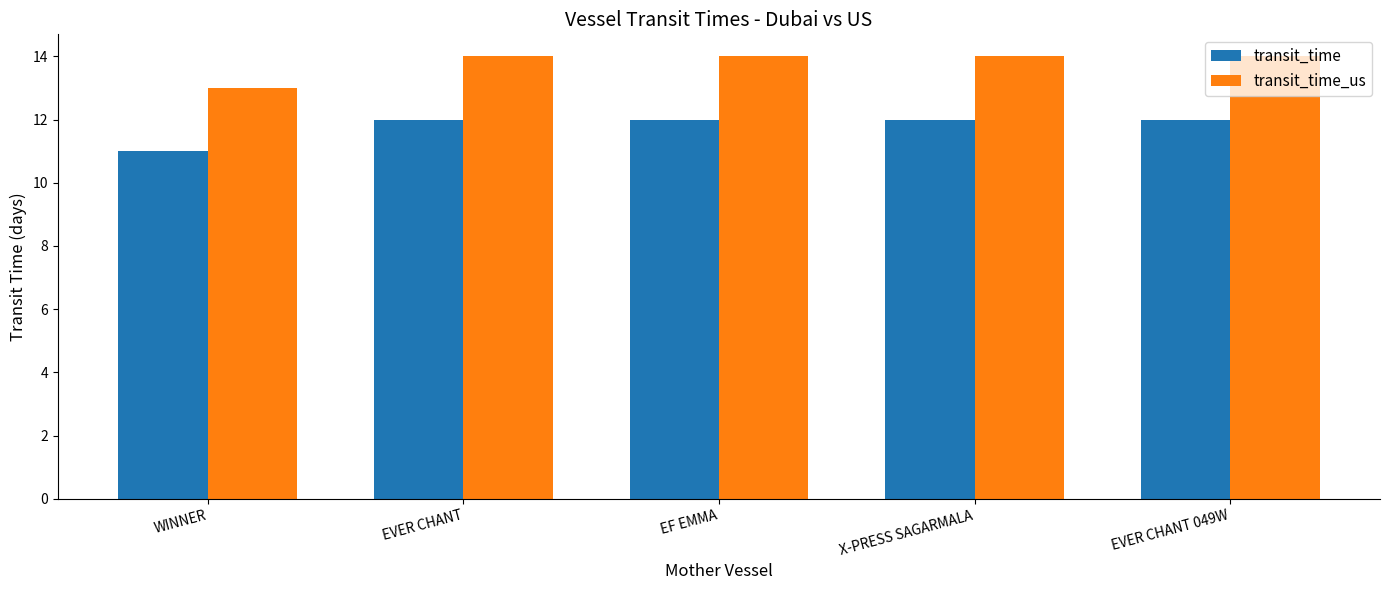

Which series has the largest total across all categories?

transit_time_us